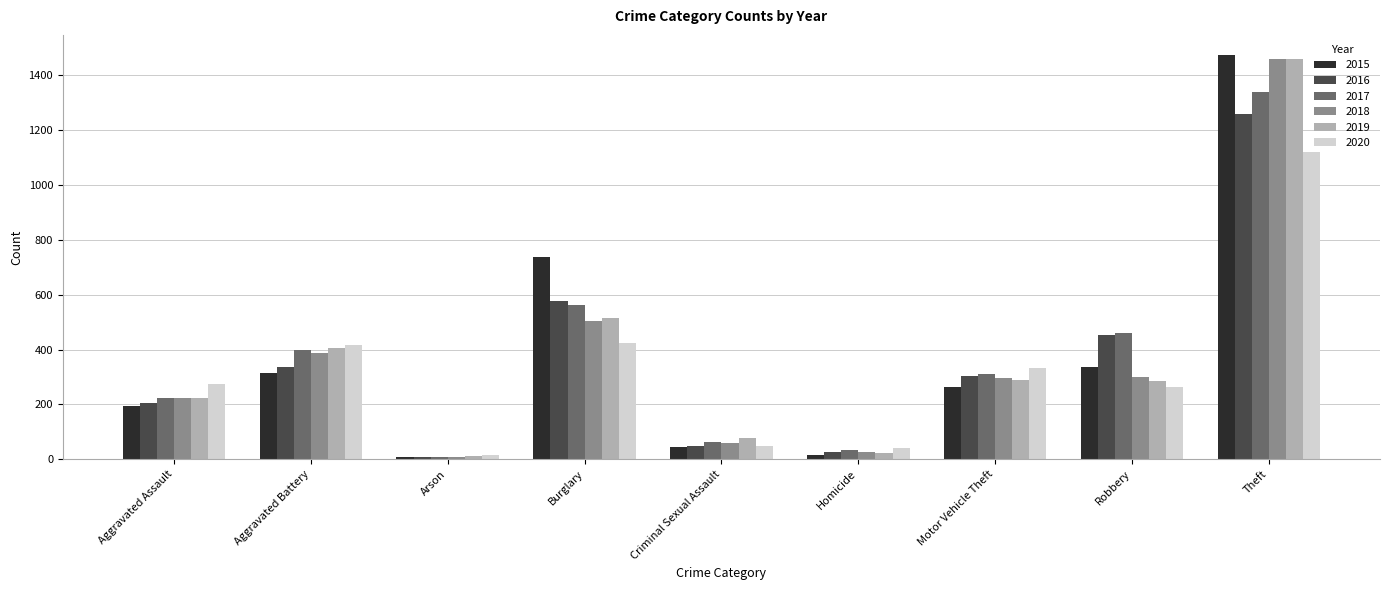

How many series are shown in this chart?

6